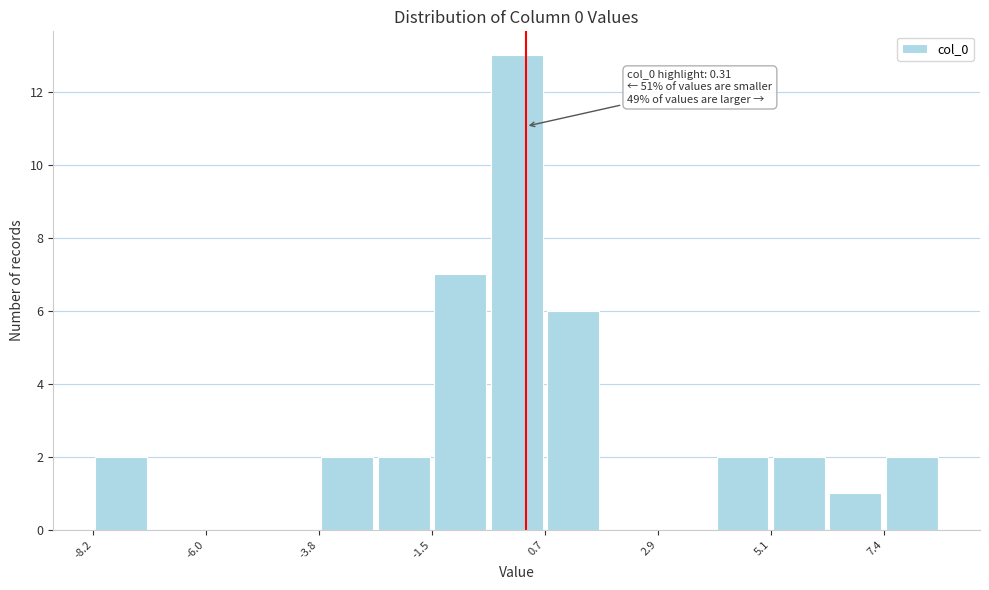

Read against the x-axis, roughly where is the centre of the tallest bar?

0.0